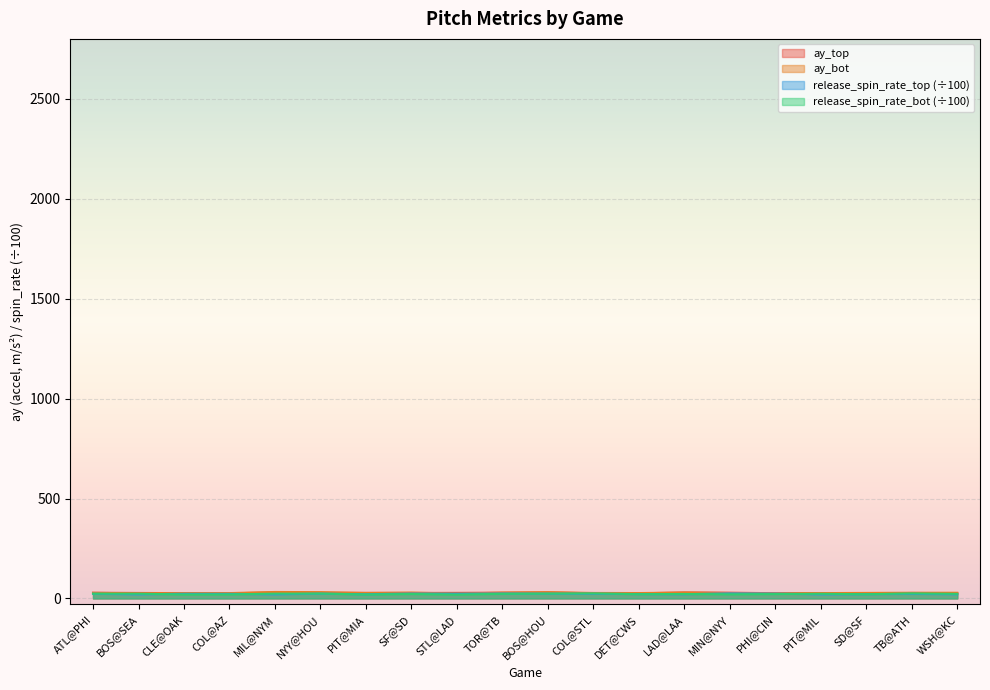

What value does the release_spin_rate_bot series have at MIL@NYM?

23.9